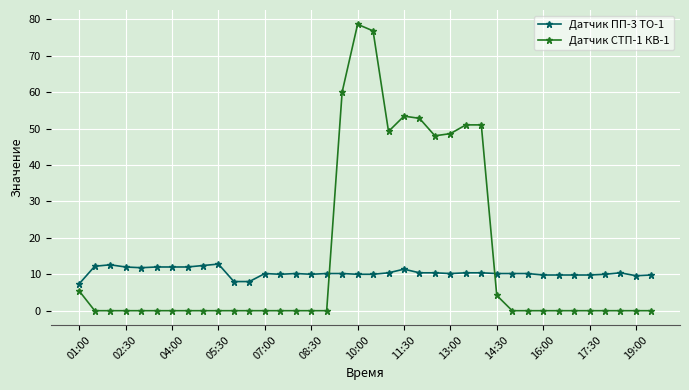

What is the minimum value for Датчик ПП-3 ТО-1?

7.4